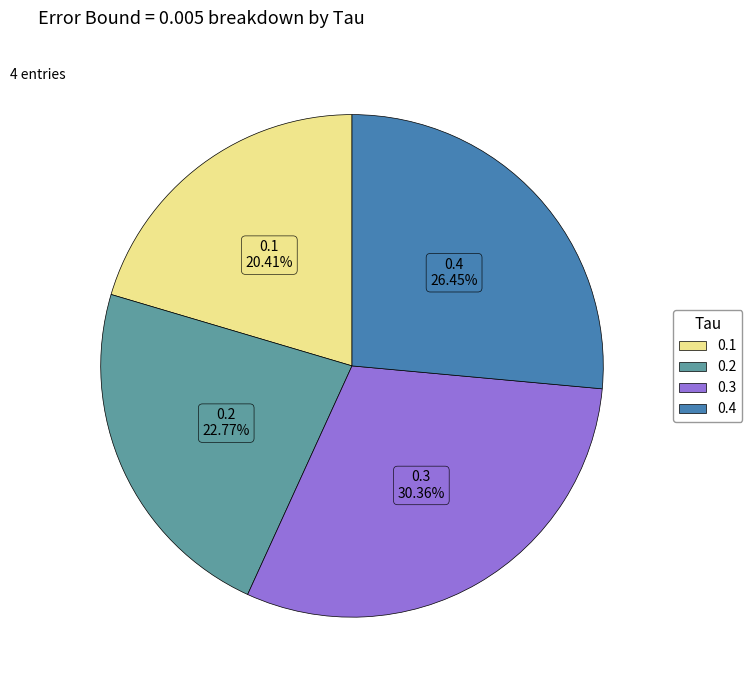

To the nearest percent, what portion does 0.3 represent?

30%